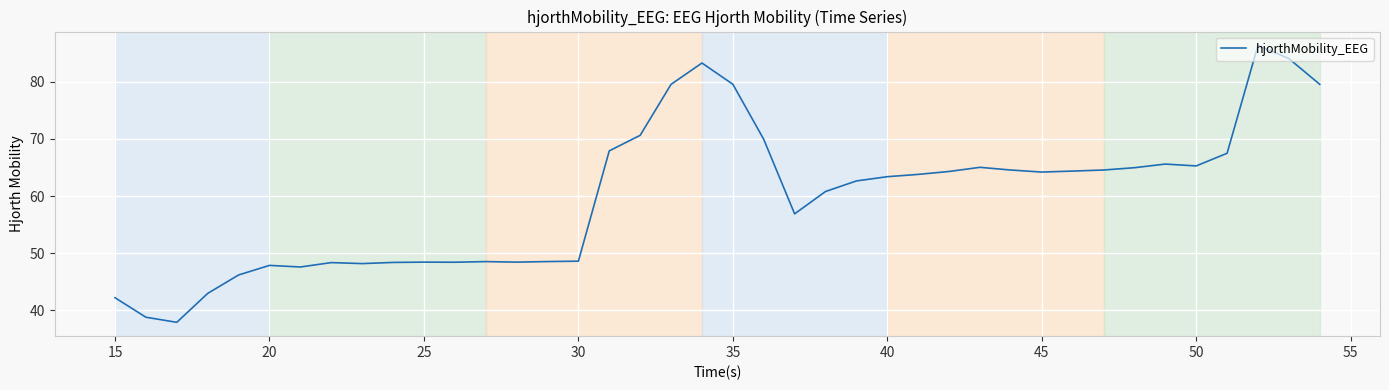

What is the difference between the maximum and minimum values?

48.5